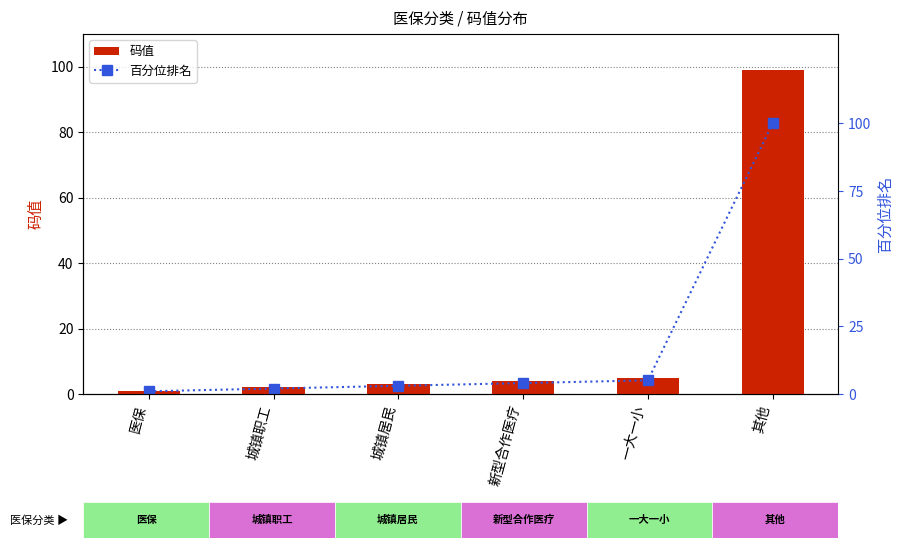

Rank the series by their average value, from lowest to highest.

码值, 百分位排名